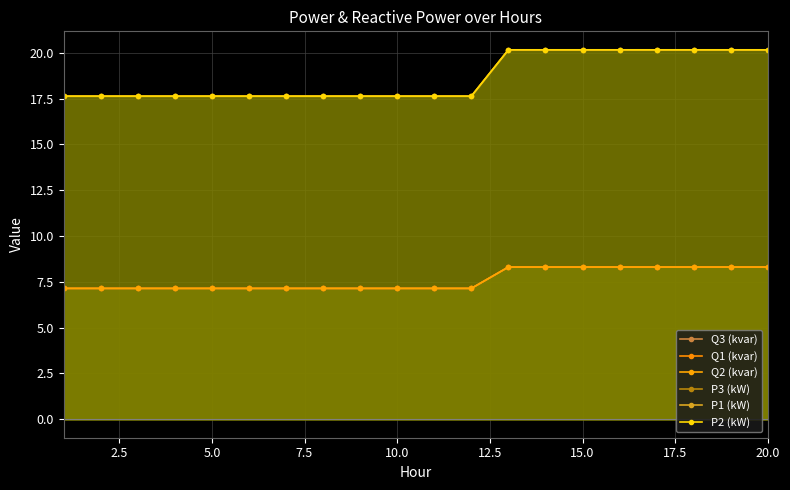

Count the number of data series in this chart.

6